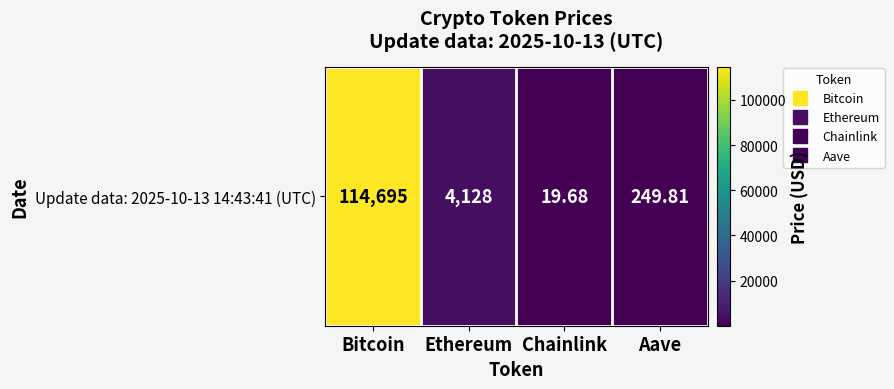

How many categories are shown in the chart?

4